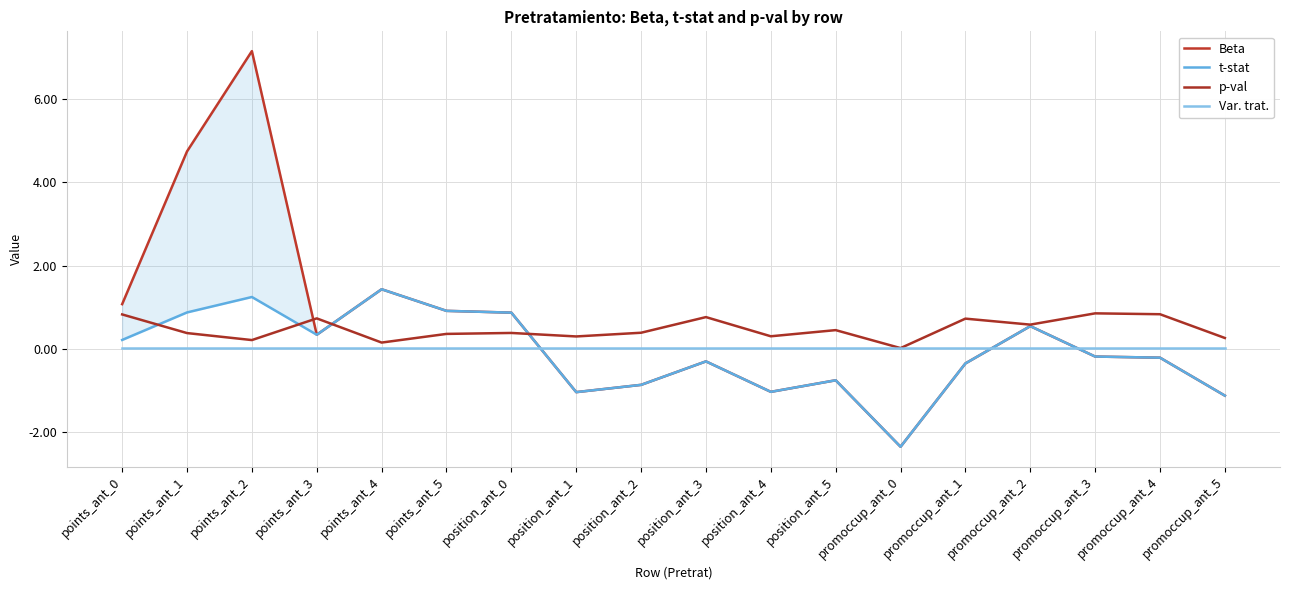

Is it true that t-stat equals 0.4 at points_ant_0?

False